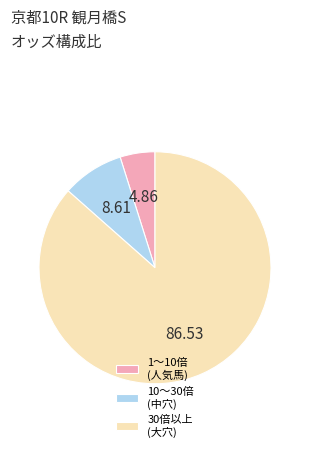

Between 1〜10倍 (人気馬) and 30倍以上 (大穴), which is larger?

30倍以上 (大穴)